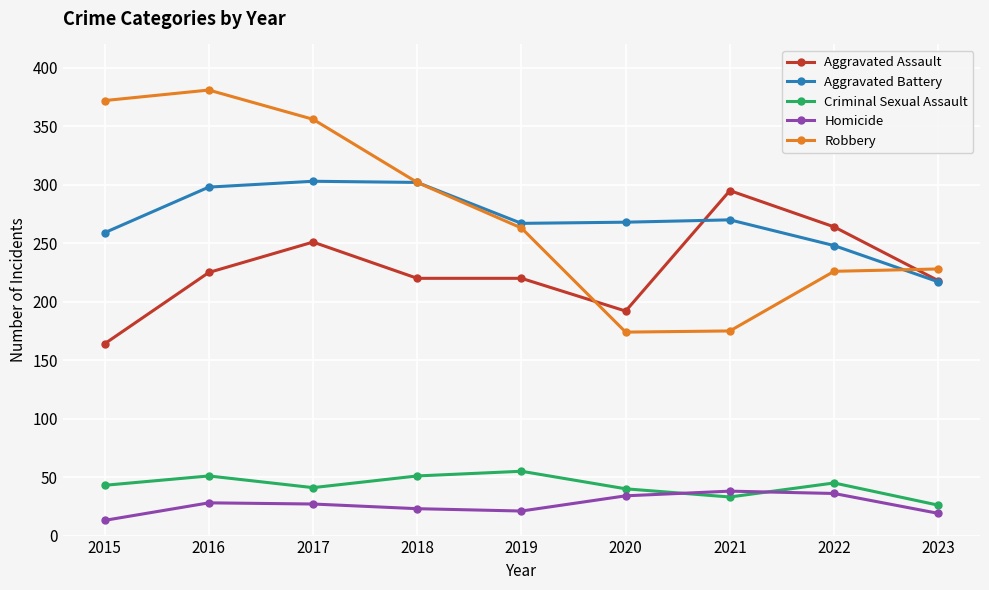

What is the minimum value for Robbery?

174